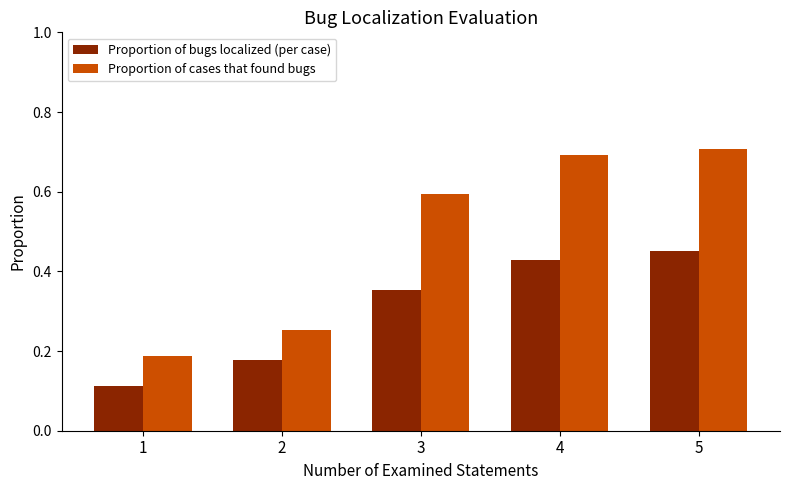

Which series has the largest range (max minus min)?

Proportion of cases that found bugs